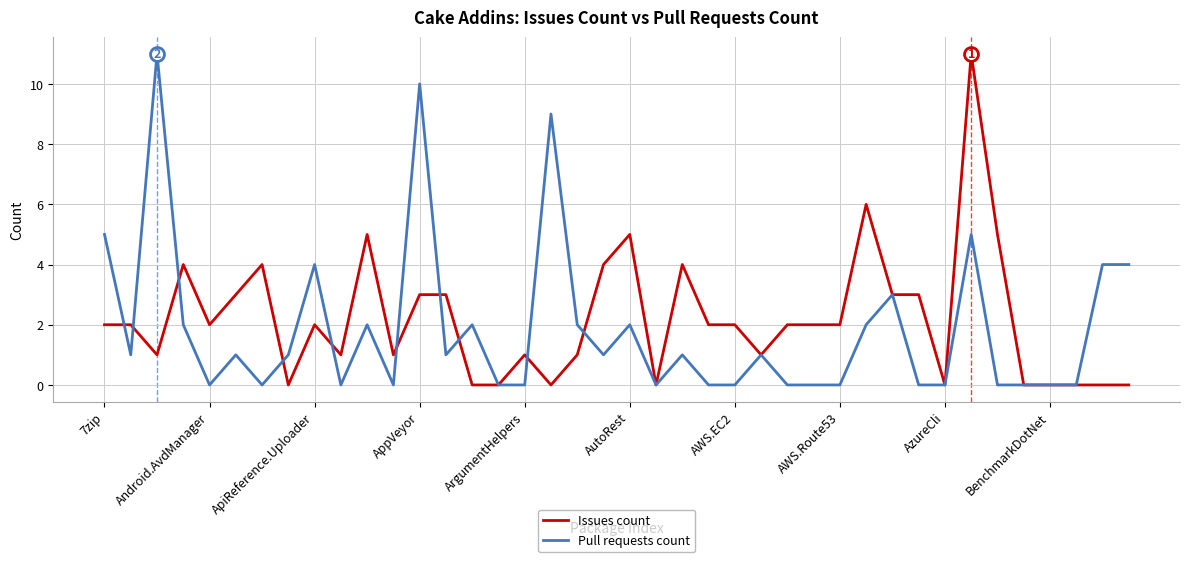

Reading right to left, list all the values displayed in this chart.

Issues count: 0	0	0	0	0	5	11	0	3	3	6	2	2	2	1	2	2	4	0	5	4	1	0	1	0	0	3	3	1	5	1	2	0	4	3	2	4	1	2	2
Pull requests count: 4	4	0	0	0	0	5	0	0	3	2	0	0	0	1	0	0	1	0	2	1	2	9	0	0	2	1	10	0	2	0	4	1	0	1	0	2	11	1	5